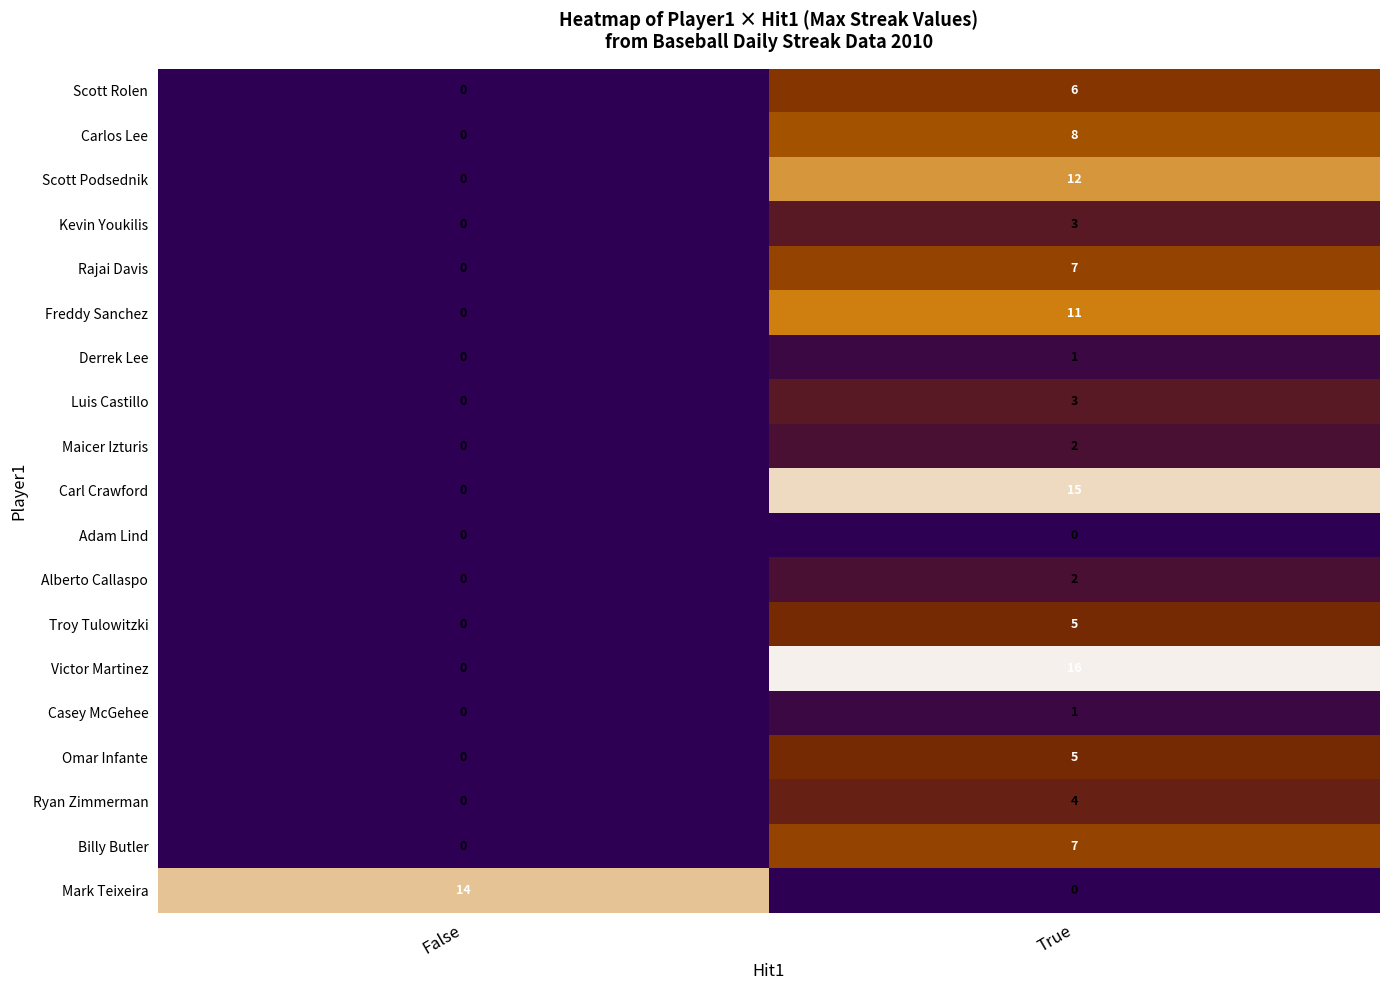

What is the sum of all Scott Rolen values?

6